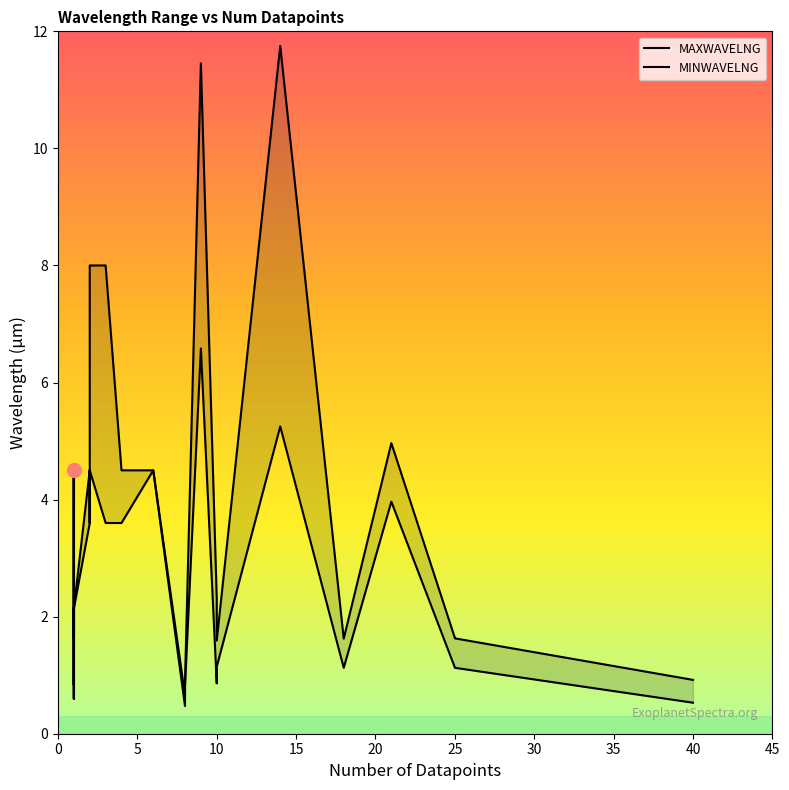

Which series has the largest range (max minus min)?

MAXWAVELNG